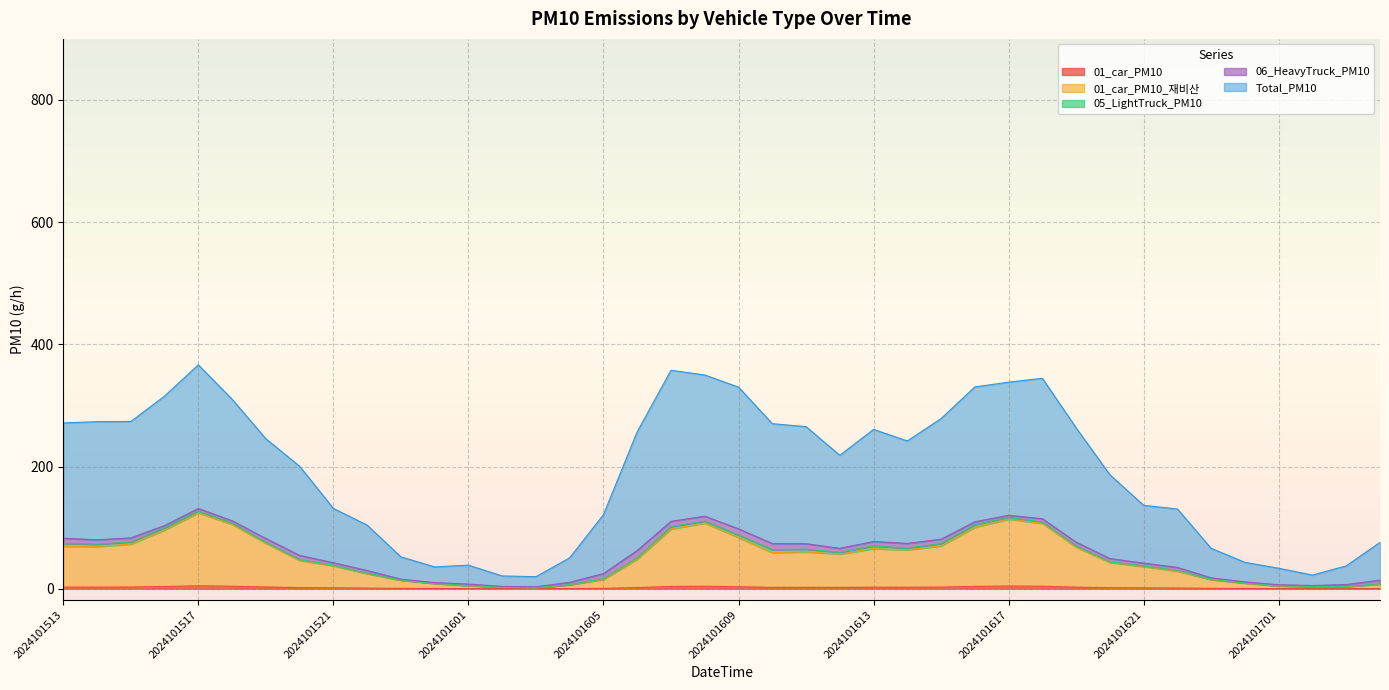

How many lines are shown in the chart?

5